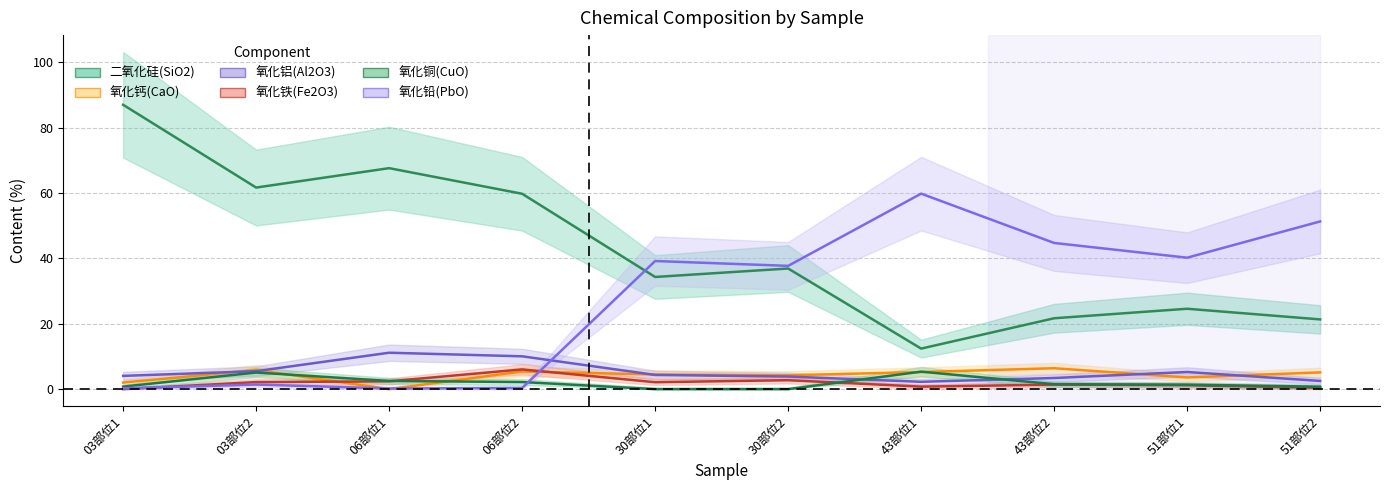

What is the value of the 氧化钙(CaO) point at the 2nd from the left?

5.9